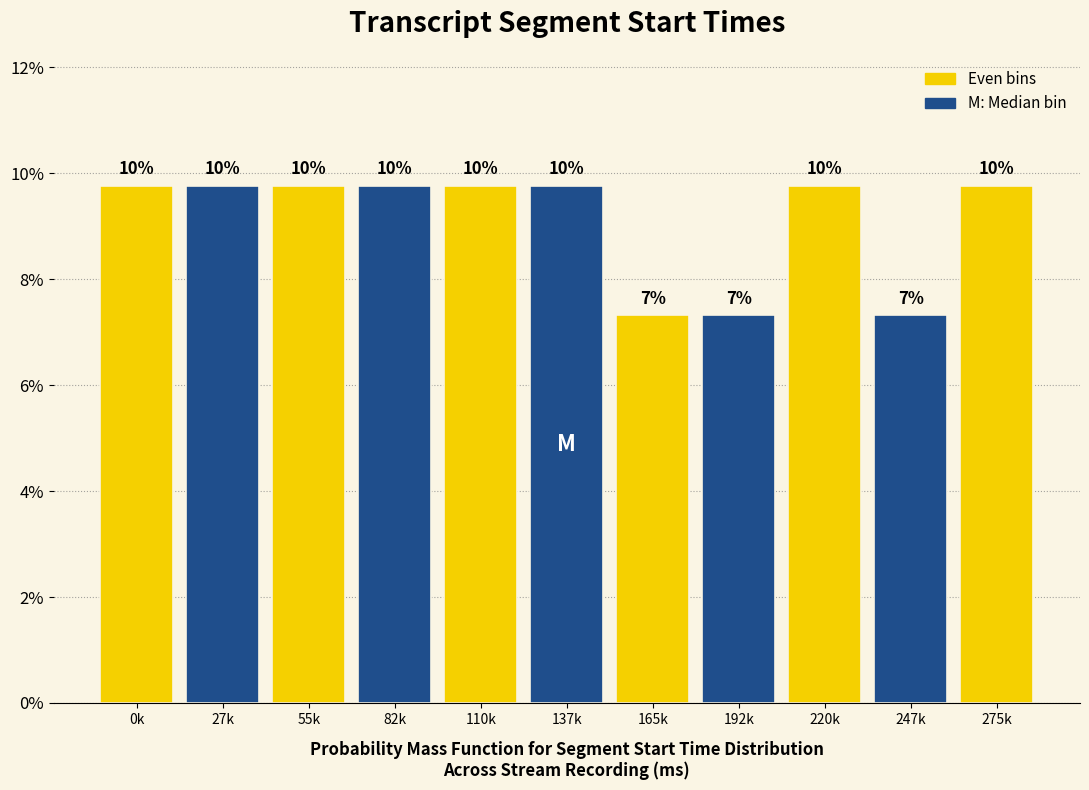

Are the bars horizontal?

No